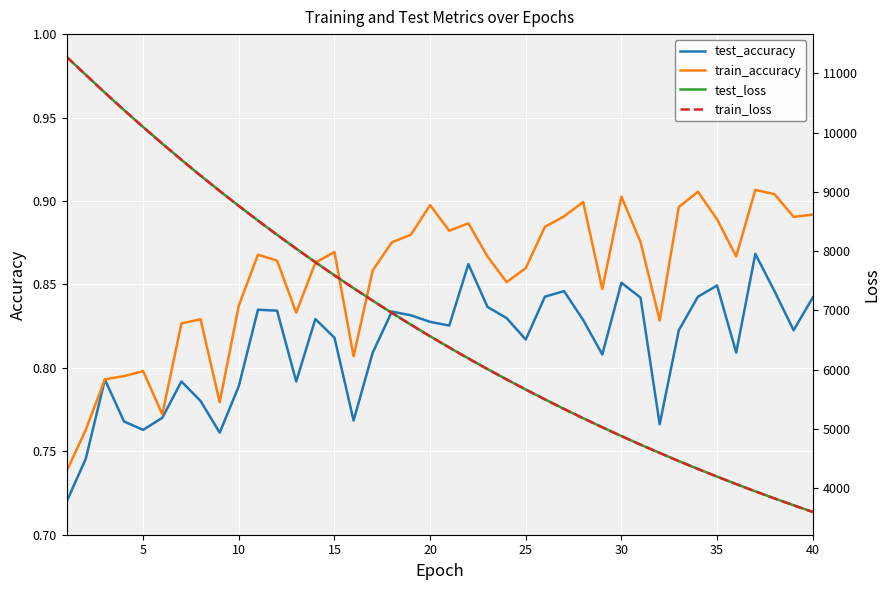

The test_loss series shows 4069.6 at 35. True or false?

True